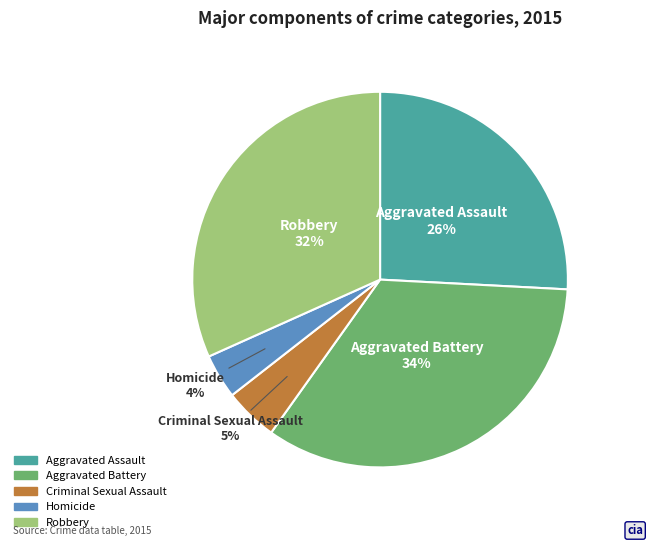

What is the ratio of the value at Criminal Sexual Assault to the value at Aggravated Assault?

0.2